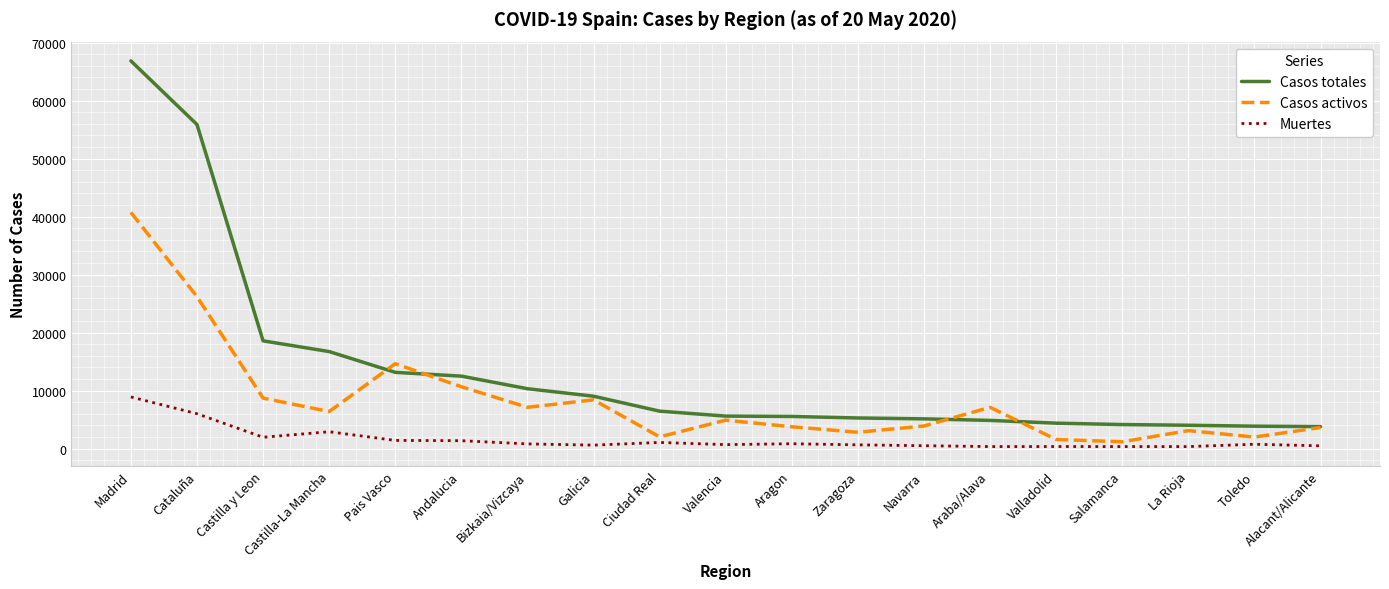

Is the value of Muertes at Salamanca greater than the value of Casos activos at Alacant/Alicante?

No